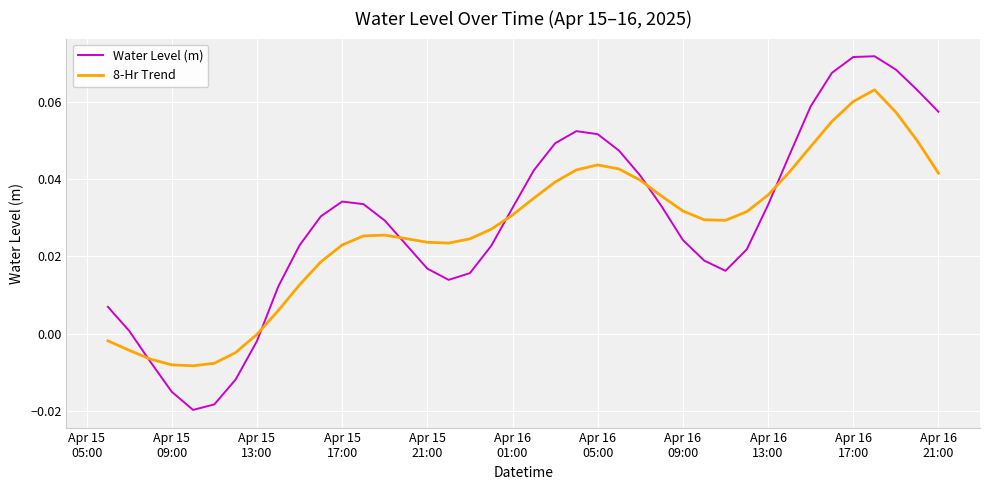

After their last crossing, which series has the higher values: 8-Hr Trend or Water Level (m)?

Water Level (m)